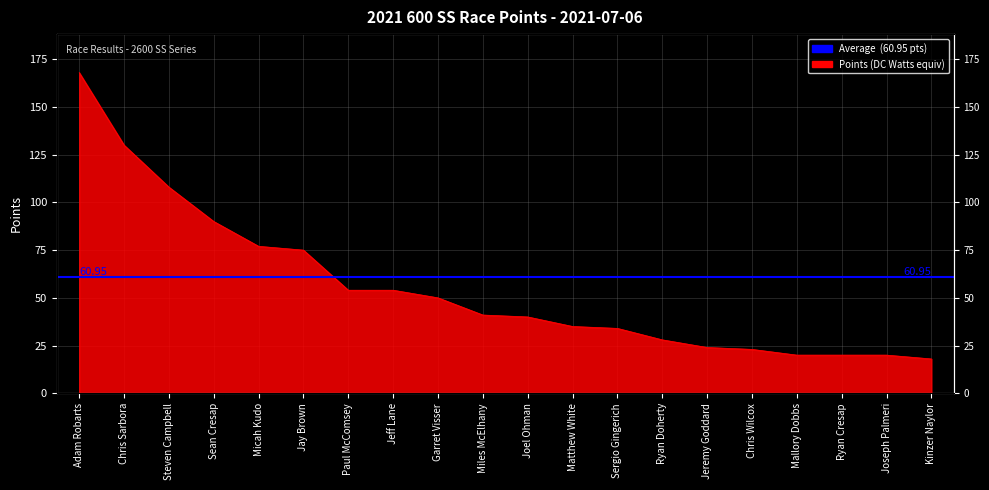

Rank the categories by value from highest to lowest.

Adam Robarts, Chris Sarbora, Steven Campbell, Sean Cresap, Micah Kudo, Jay Brown, Paul McComsey, Jeff Lane, Garret Visser, Miles McElhany, Joel Ohman, Matthew White, Sergio Gingerich, Ryan Doherty, Jeremy Goddard, Chris Wilcox, Mallory Dobbs, Ryan Cresap, Joseph Palmeri, Kinzer Naylor